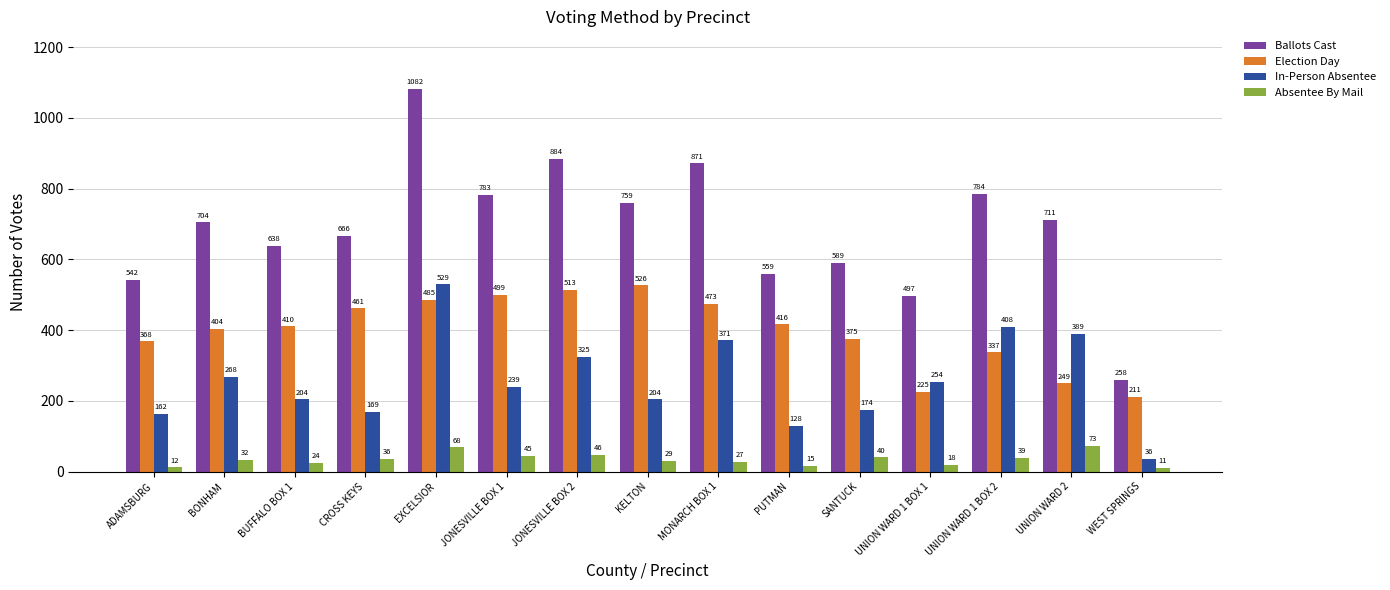

What are all the series names shown in the legend?

Ballots Cast, Election Day, In-Person Absentee, Absentee By Mail